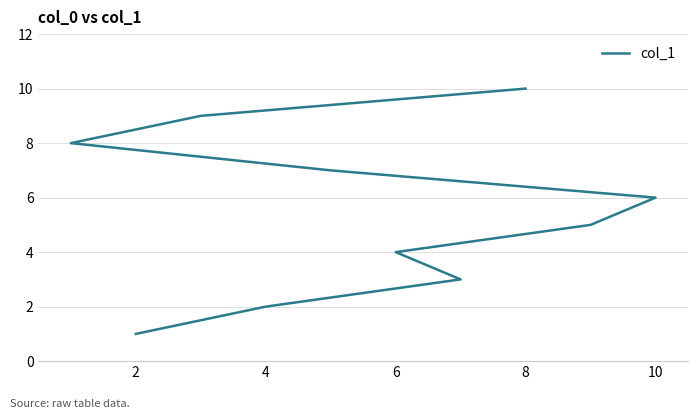

What is the sum of the values at 2 and 6?

5